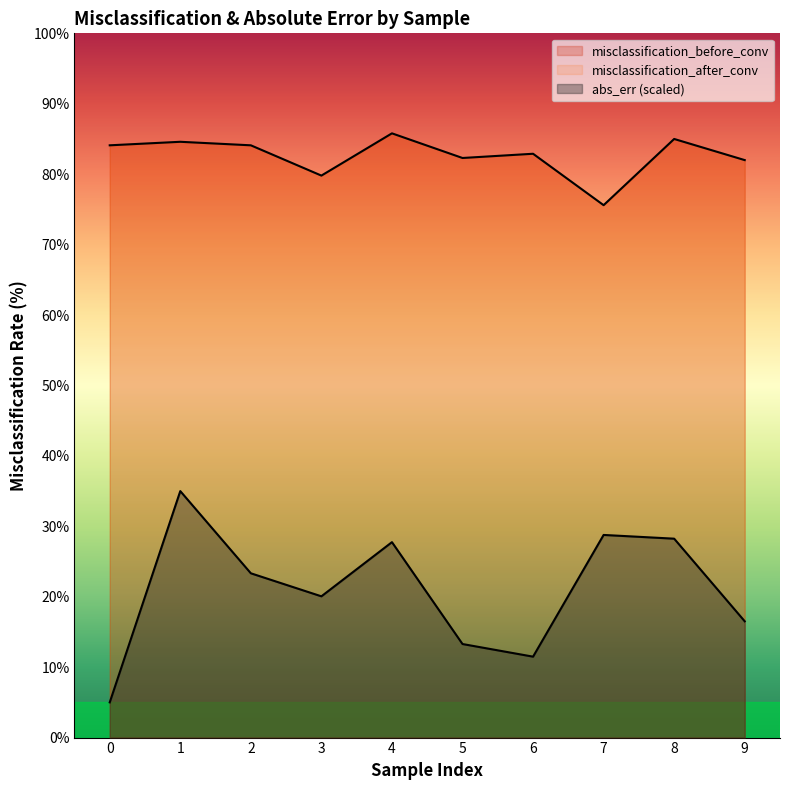

True or false: misclassification_before_conv and abs_err_scaled intersect in this chart.

False